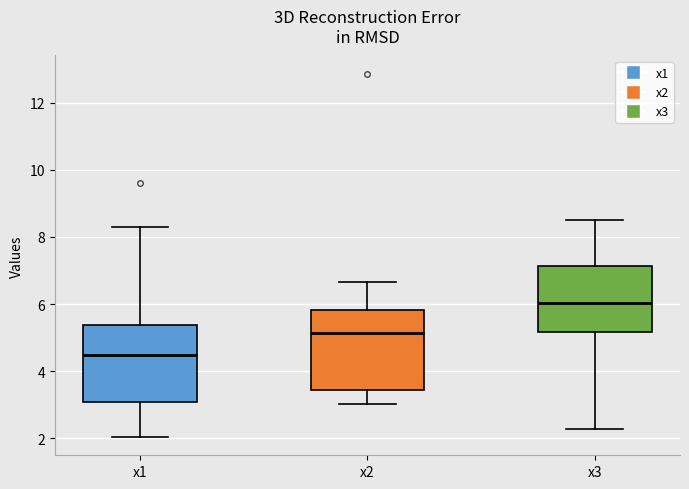

Which box's median line is the highest?

x3